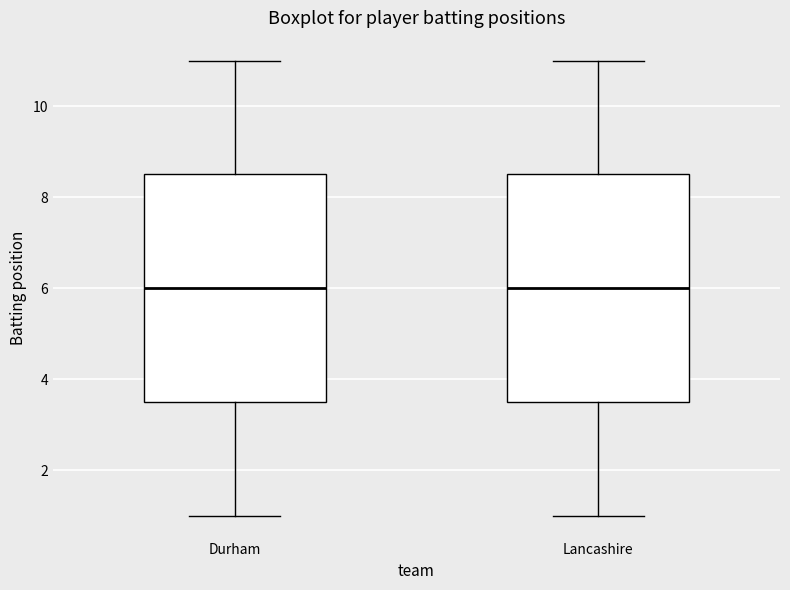

Where does the lower whisker of the box for Durham end on the y-axis? The values are not printed on the chart, so give them approximately, as read against the axis.

1.0